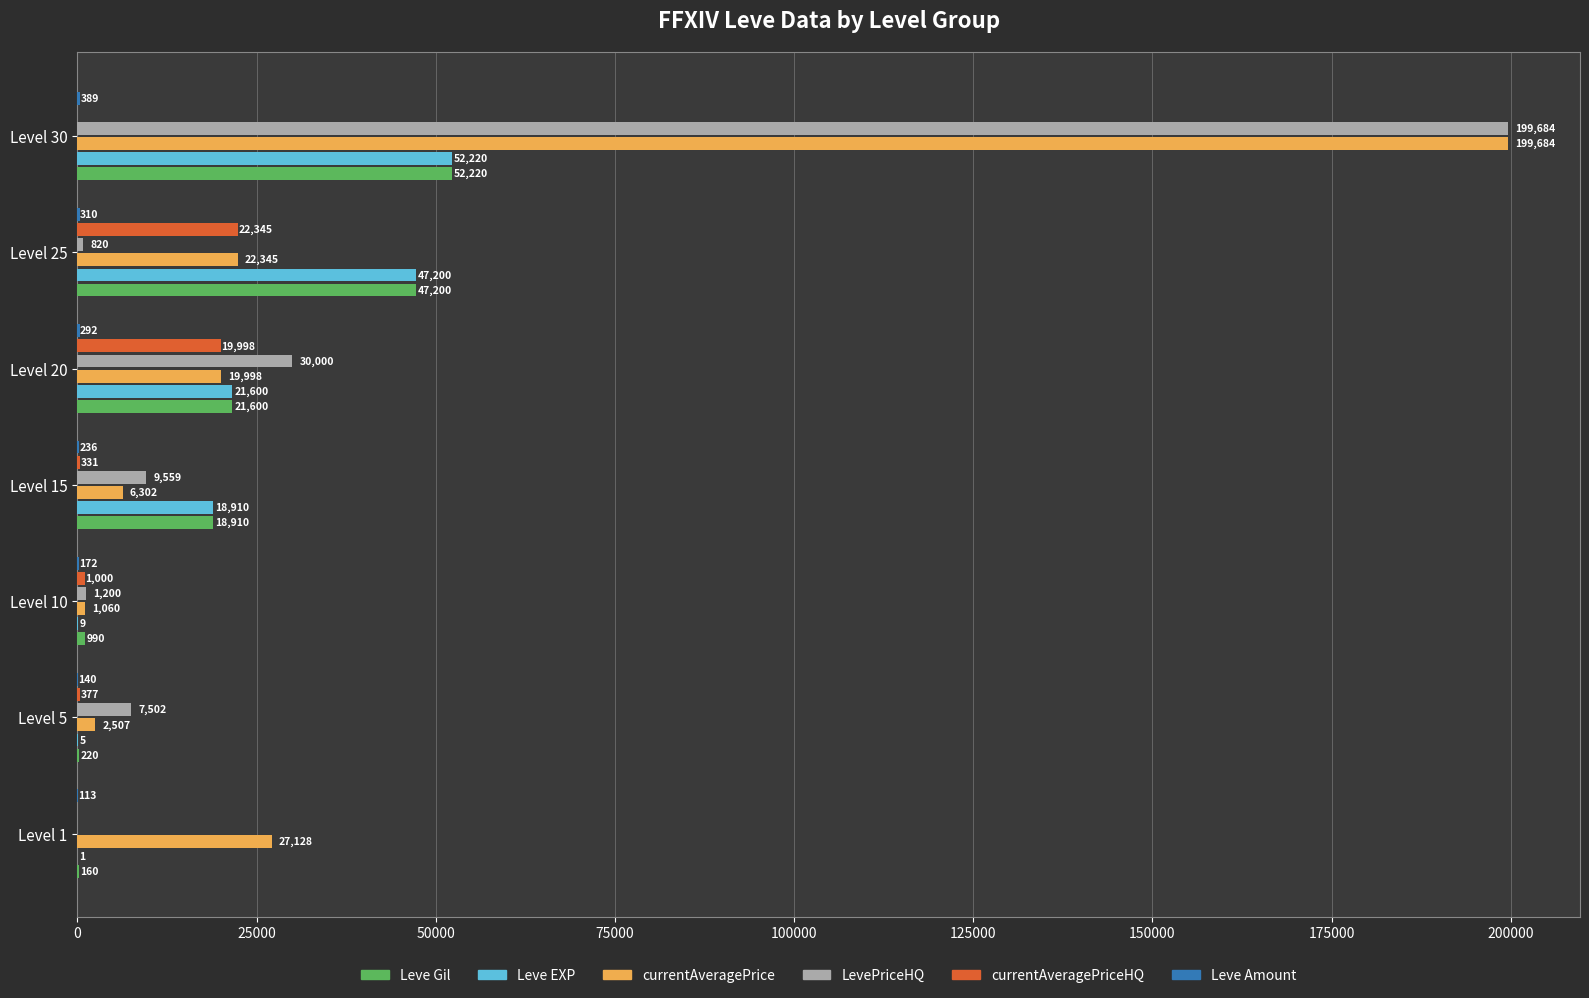

What value does the Leve Gil series have at Level 1?

160.0